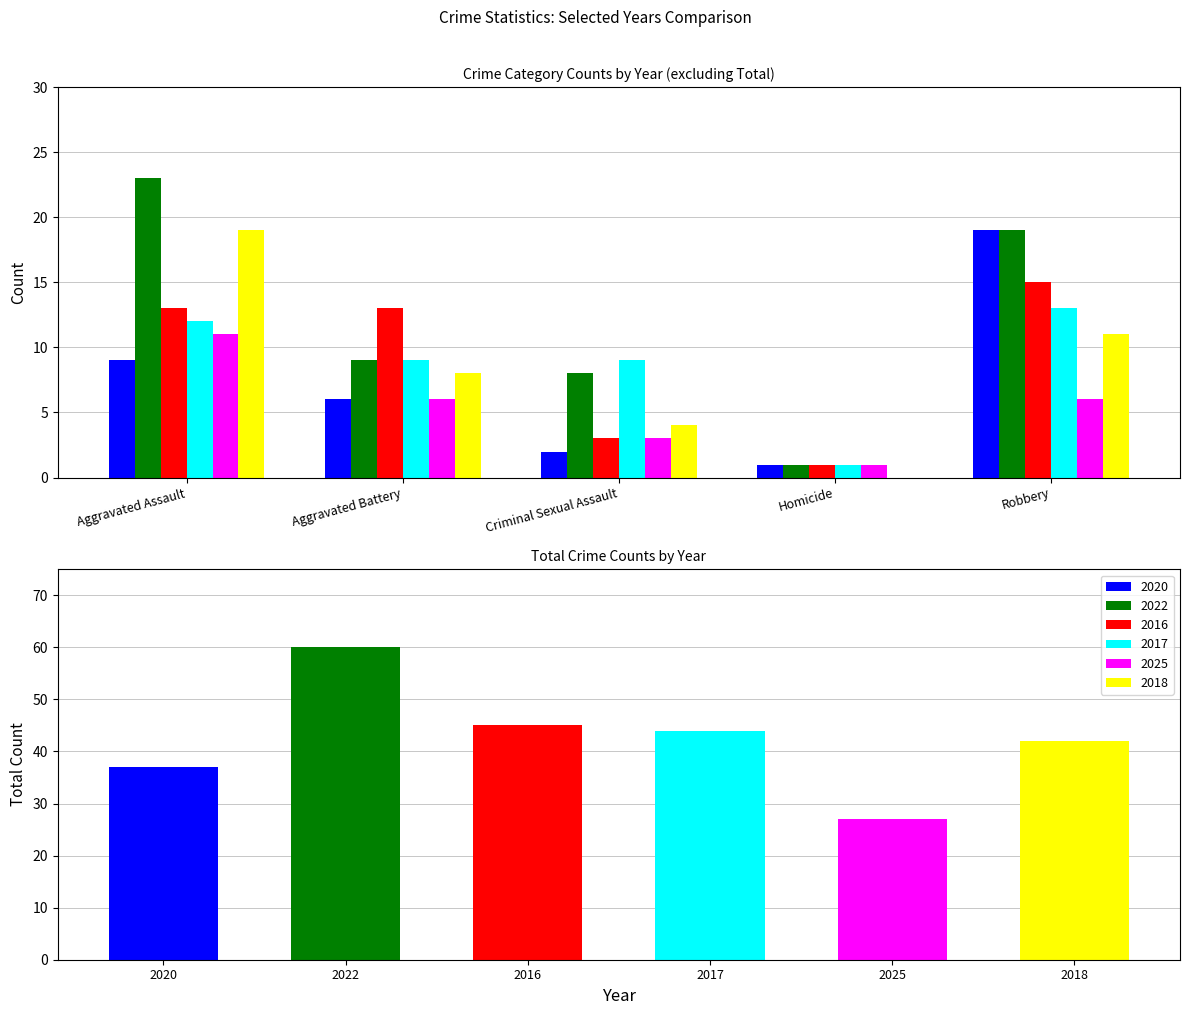

What position from the left is Criminal Sexual Assault?

3